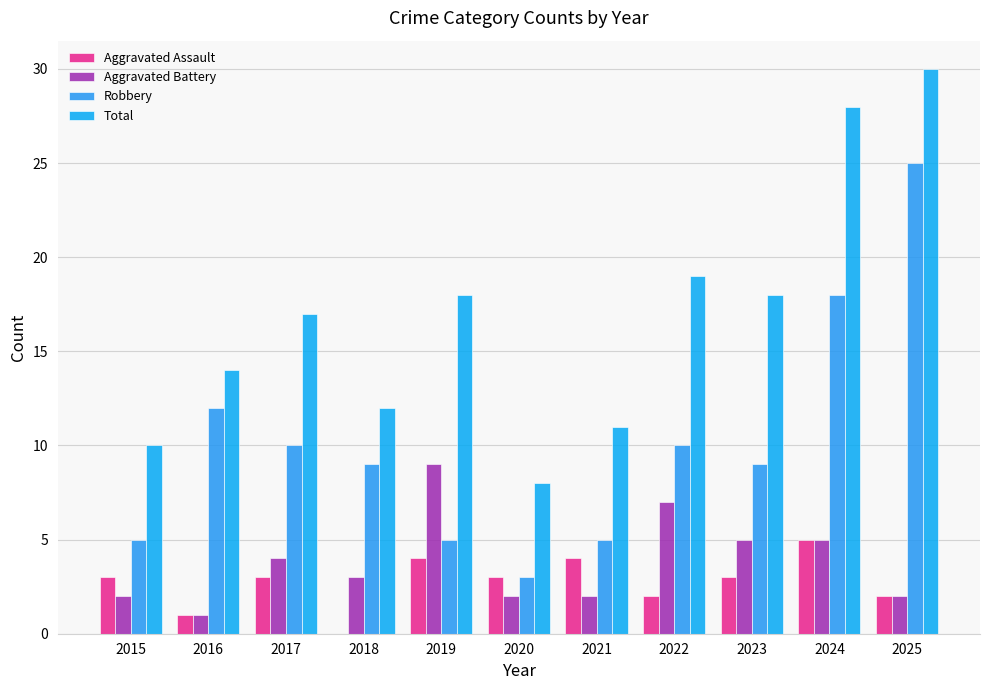

Between 2019 and 2023, which is larger?

2019